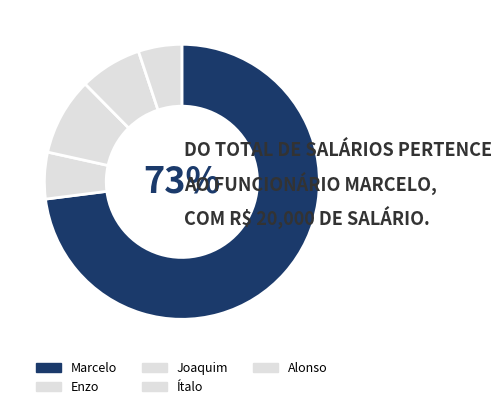

The Alonso slice represents 5% of the pie. True or false?

True